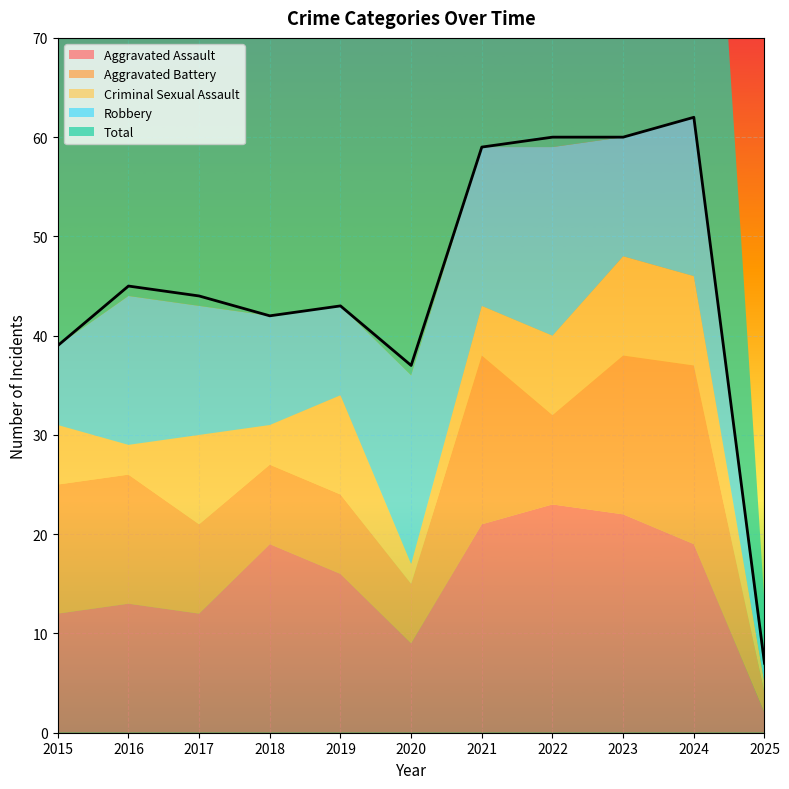

List the labels in order of Criminal Sexual Assault value, smallest first.

2025, 2020, 2016, 2018, 2021, 2015, 2022, 2017, 2024, 2019, 2023